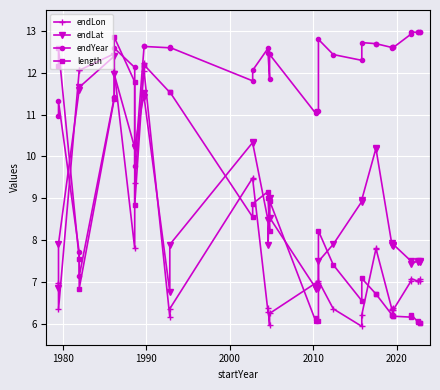

How many distinct data groups are displayed?

4